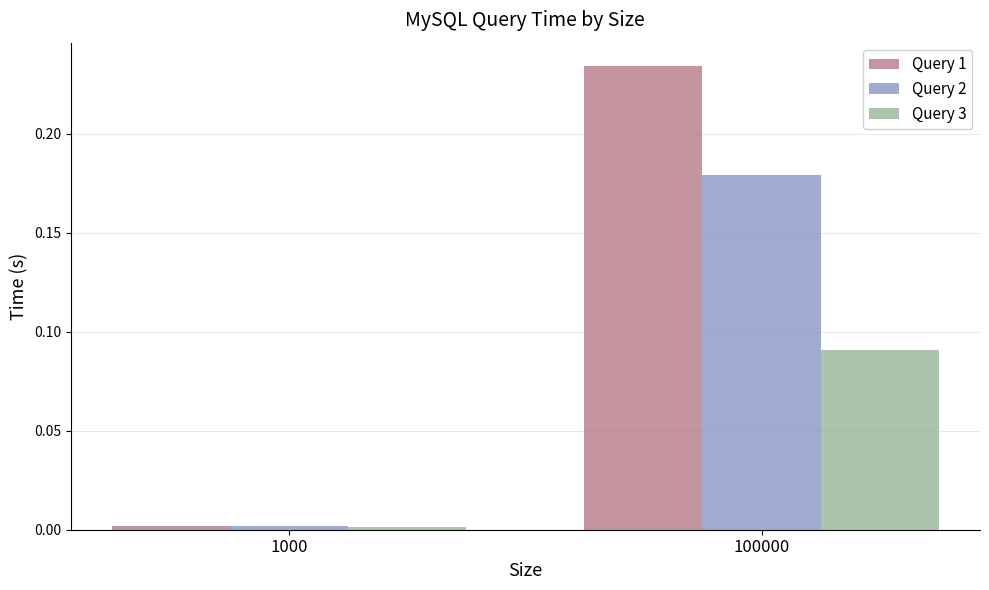

Is it true that Query 3 equals 0.0 at 1000?

True